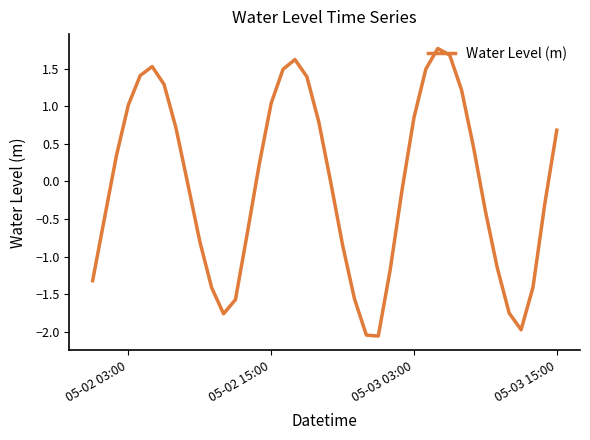

What is the difference between the maximum and minimum values?

3.8